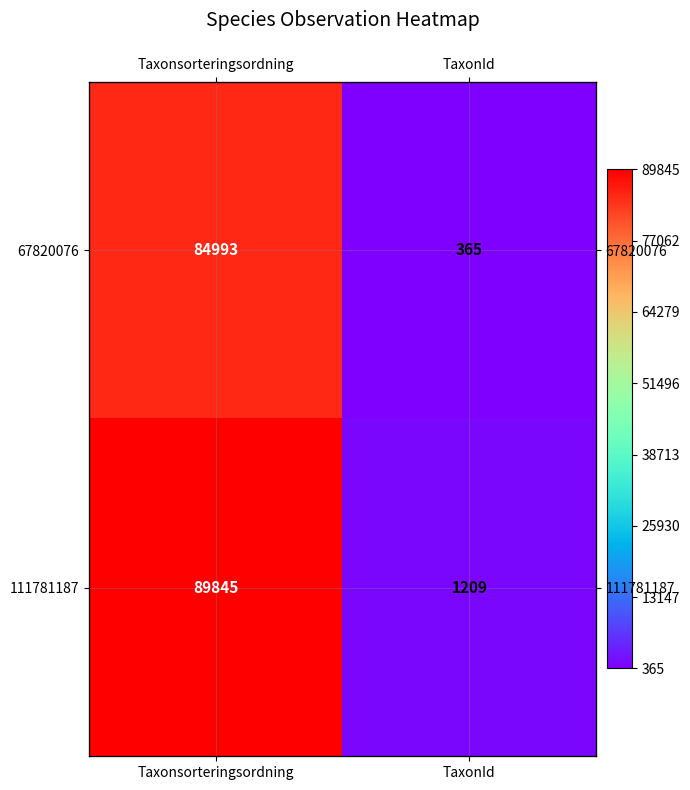

True or false: 111781187 has a value of 327 at TaxonId.

False